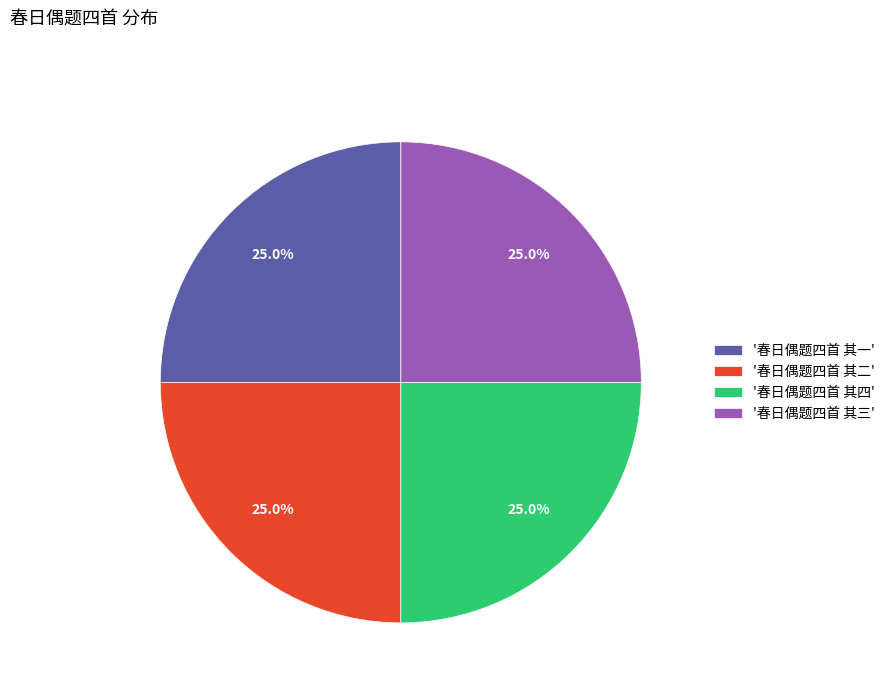

What percentage is NOT represented by '春日偶题四首 其三'?

75.0%